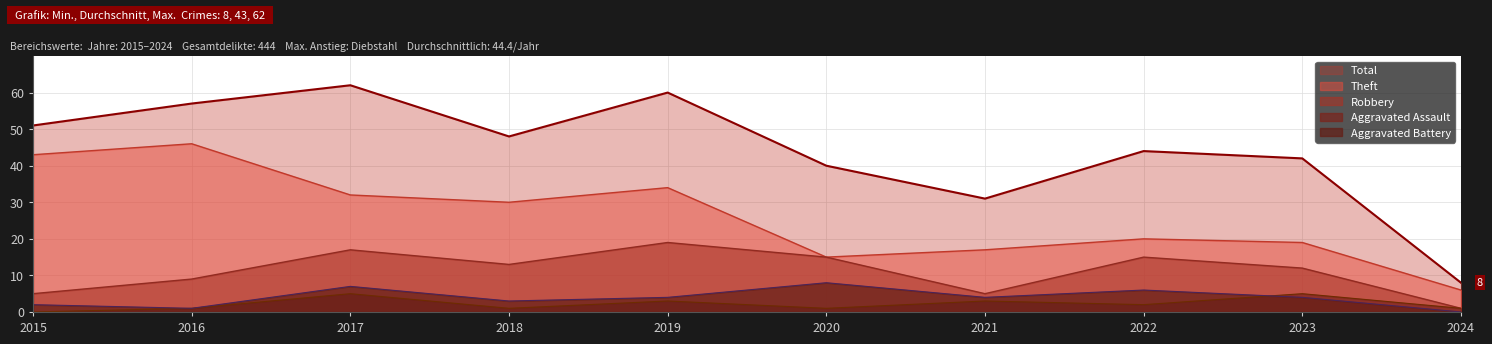

Is the value of Total at 2015 greater than the value of Aggravated Assault at 2020?

Yes